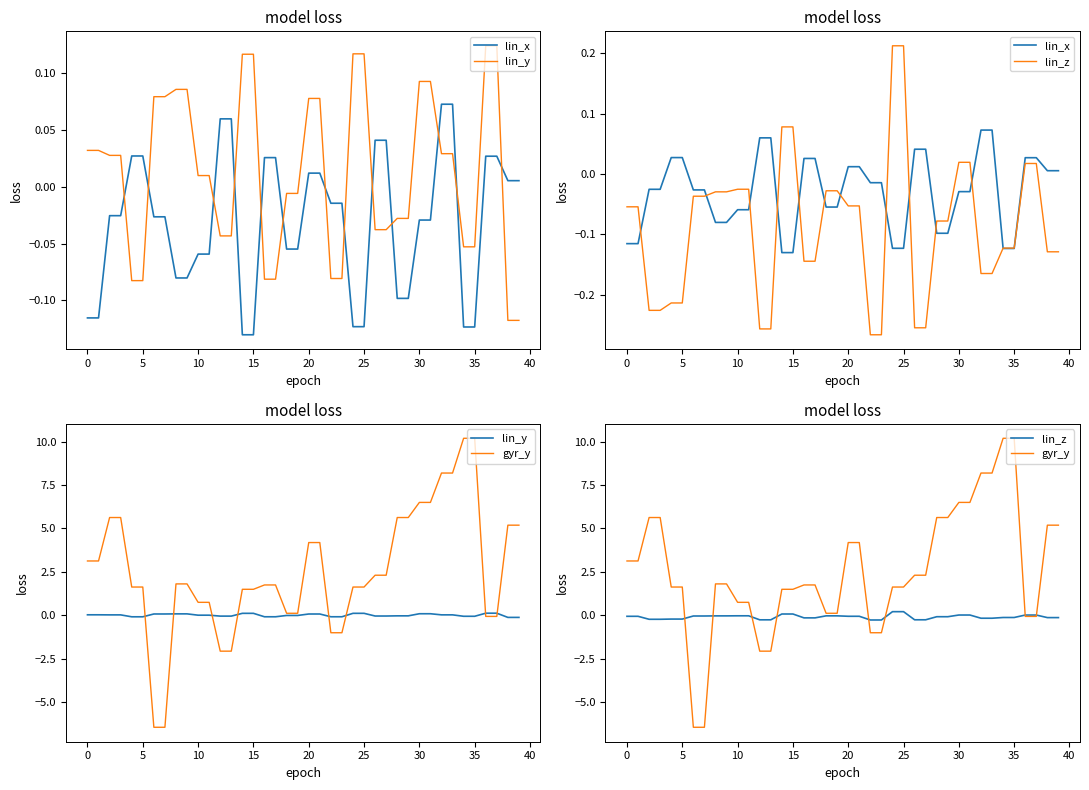

How many data points in lin_z are above 0?

8